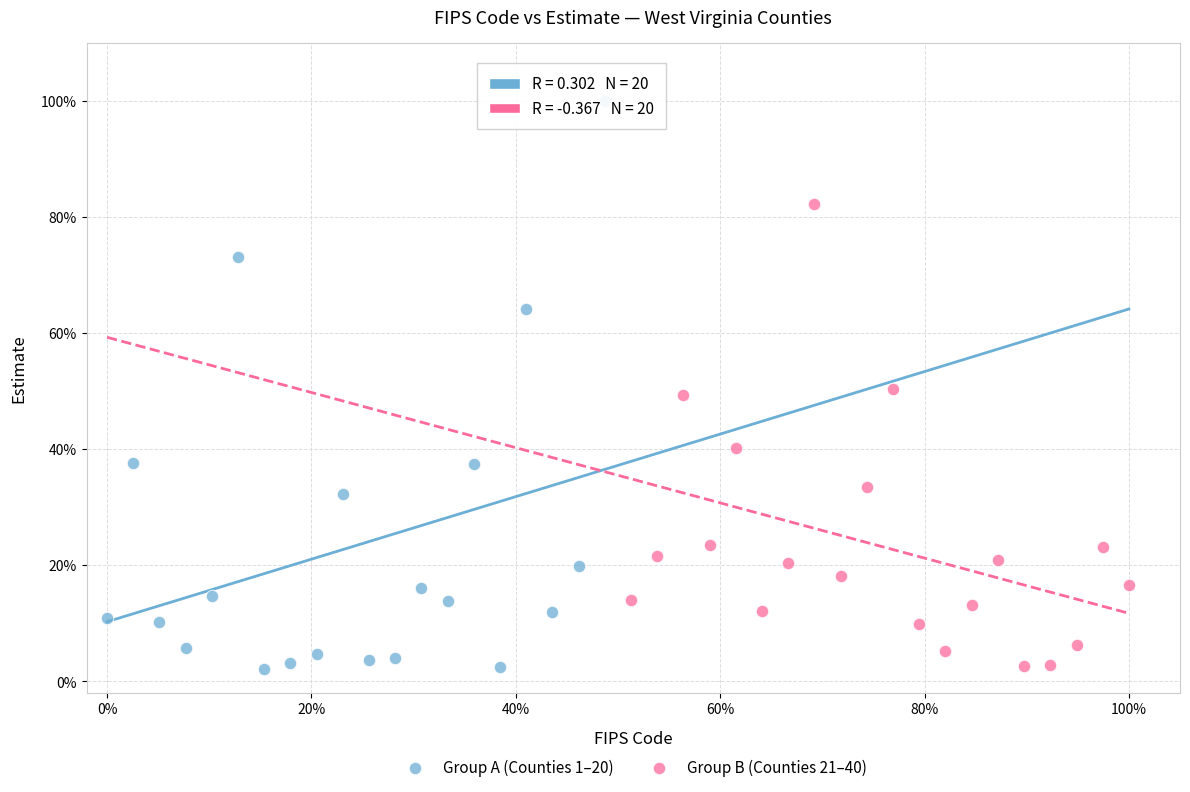

What are all the series names shown in the legend?

Group A (Counties 1–20), Group B (Counties 21–40)